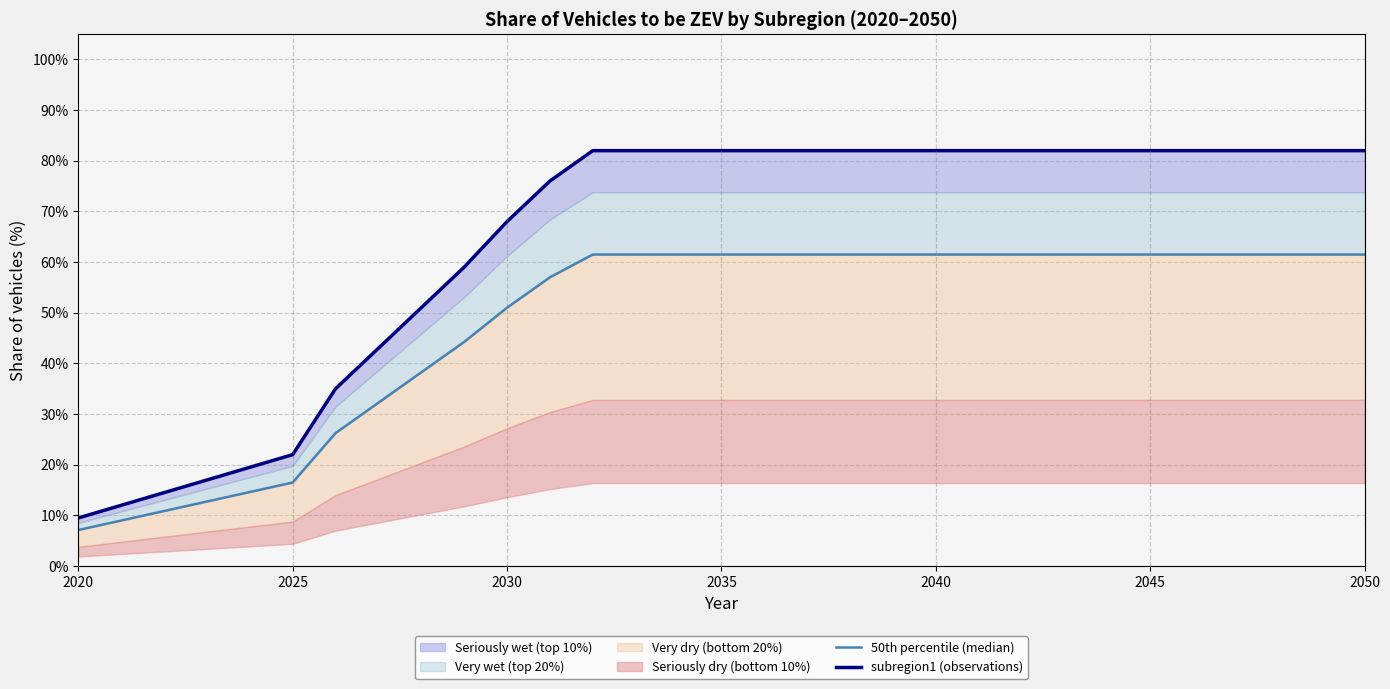

At how many categories does at least one series exceed 0?

31